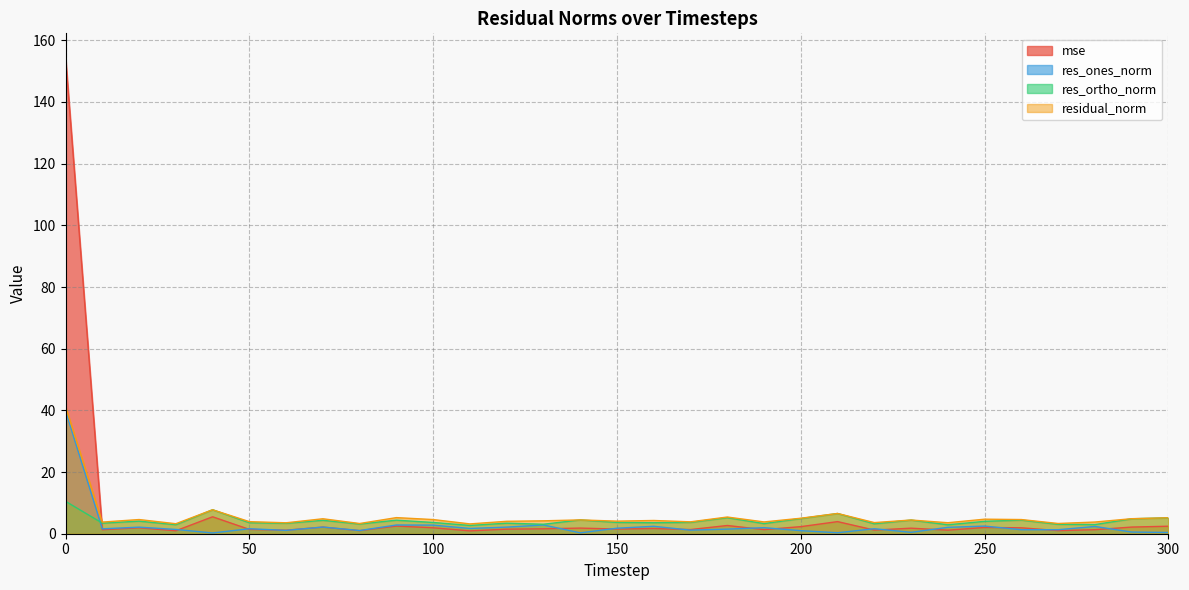

What is the maximum value for res_ones_norm?

39.9